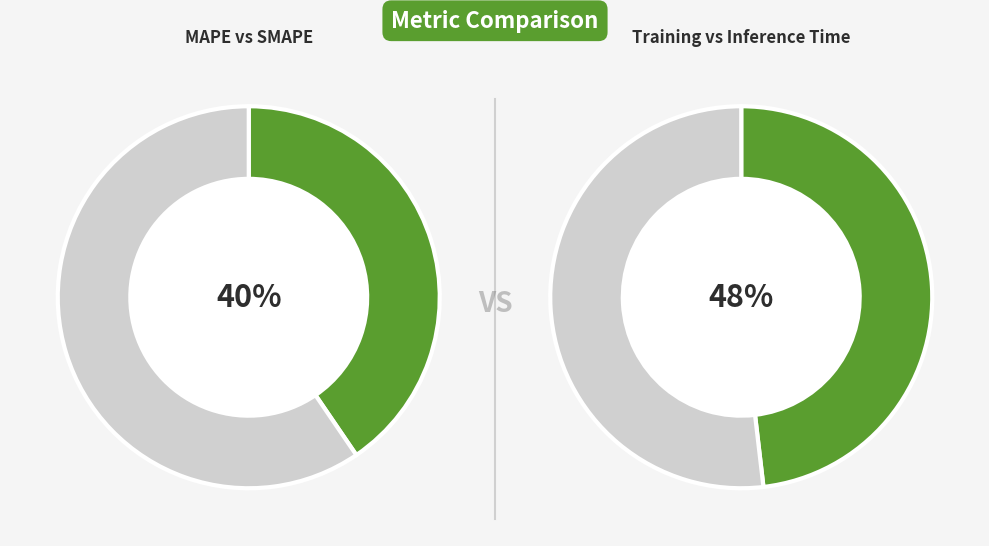

True or false: MSE accounts for 1% of the total.

False